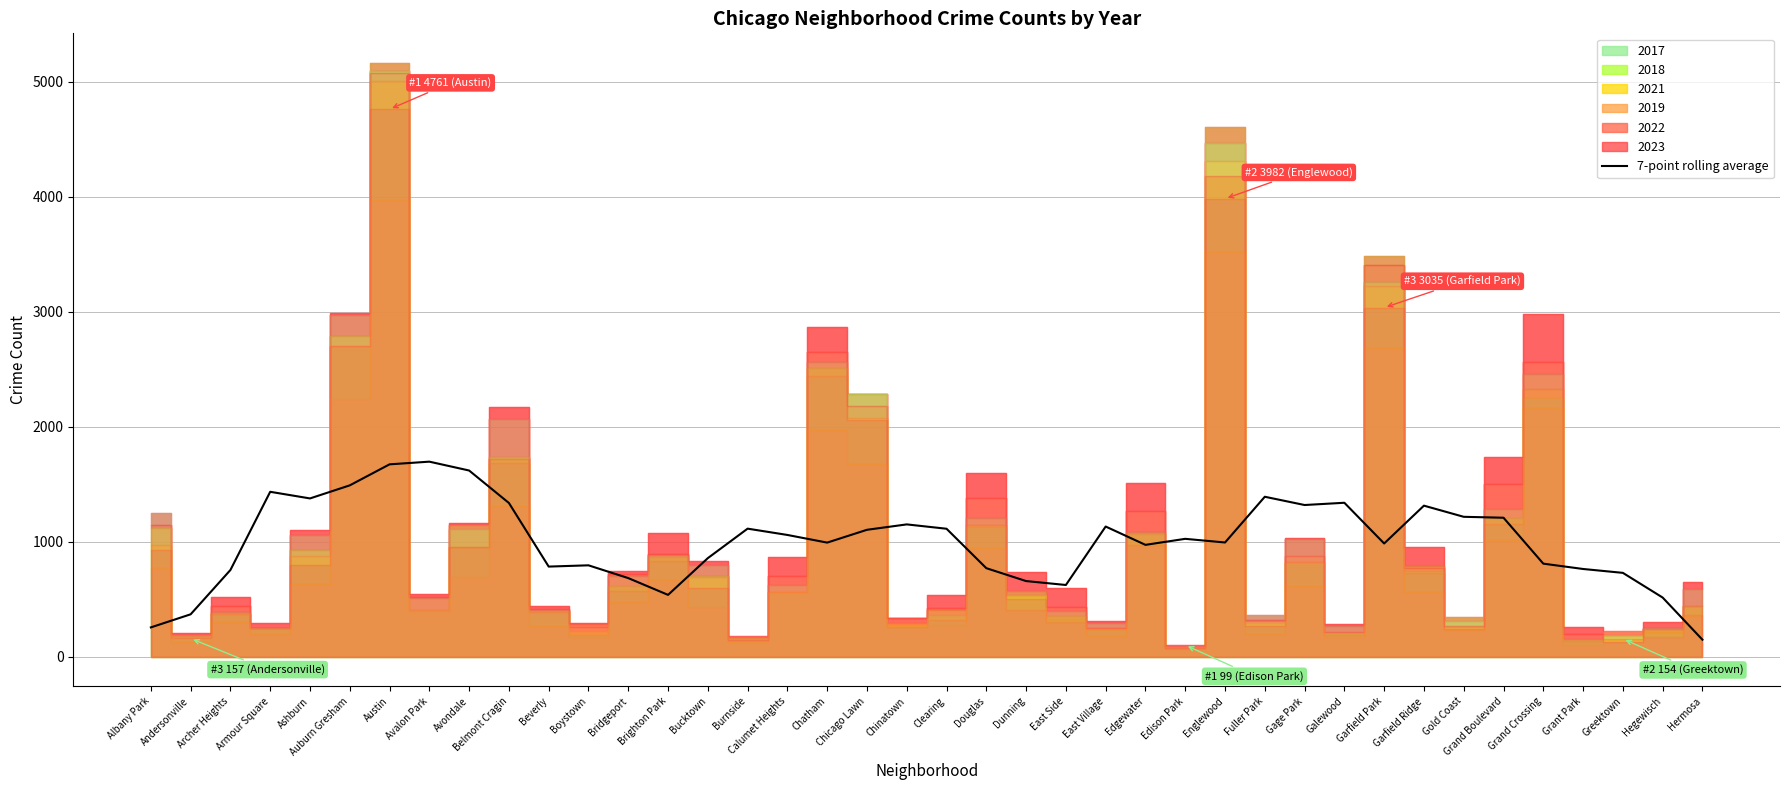

The chart shows a value of 1215.4 at Gold Coast. True or false?

True